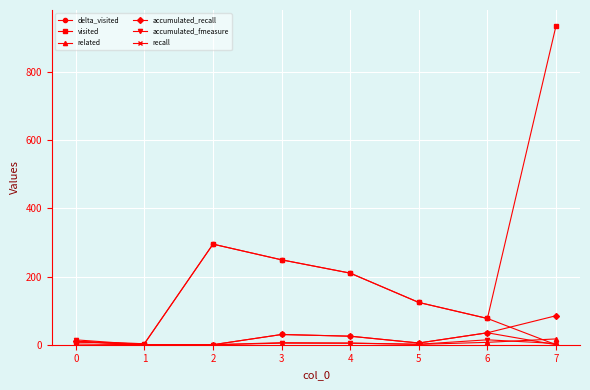

The recall series shows 10.0 at 0. True or false?

True